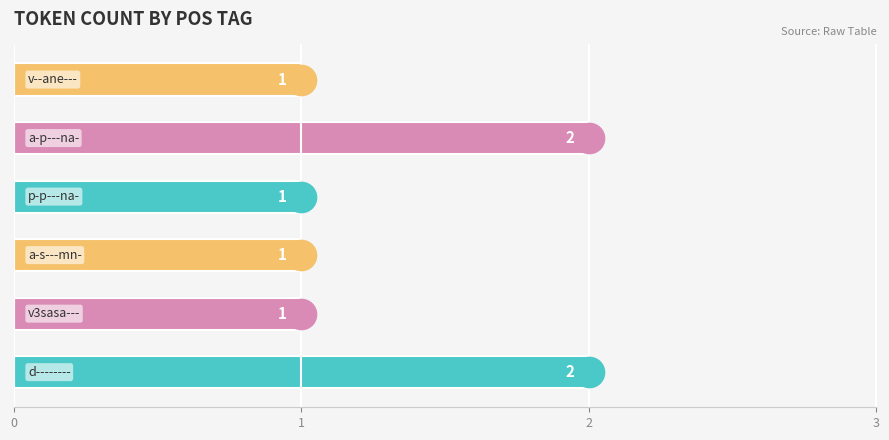

What is the sum of all values?

8